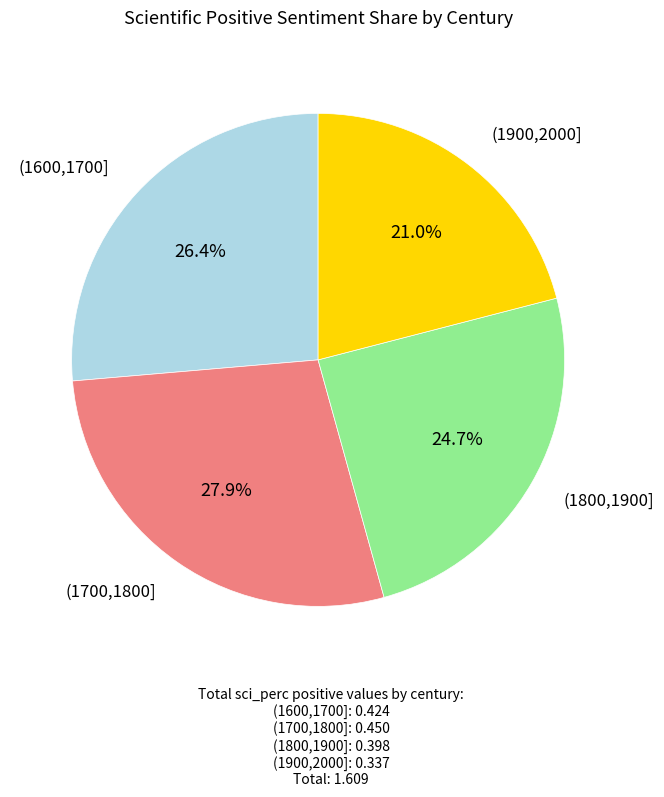

Is there any slice that represents more than half of the pie?

No